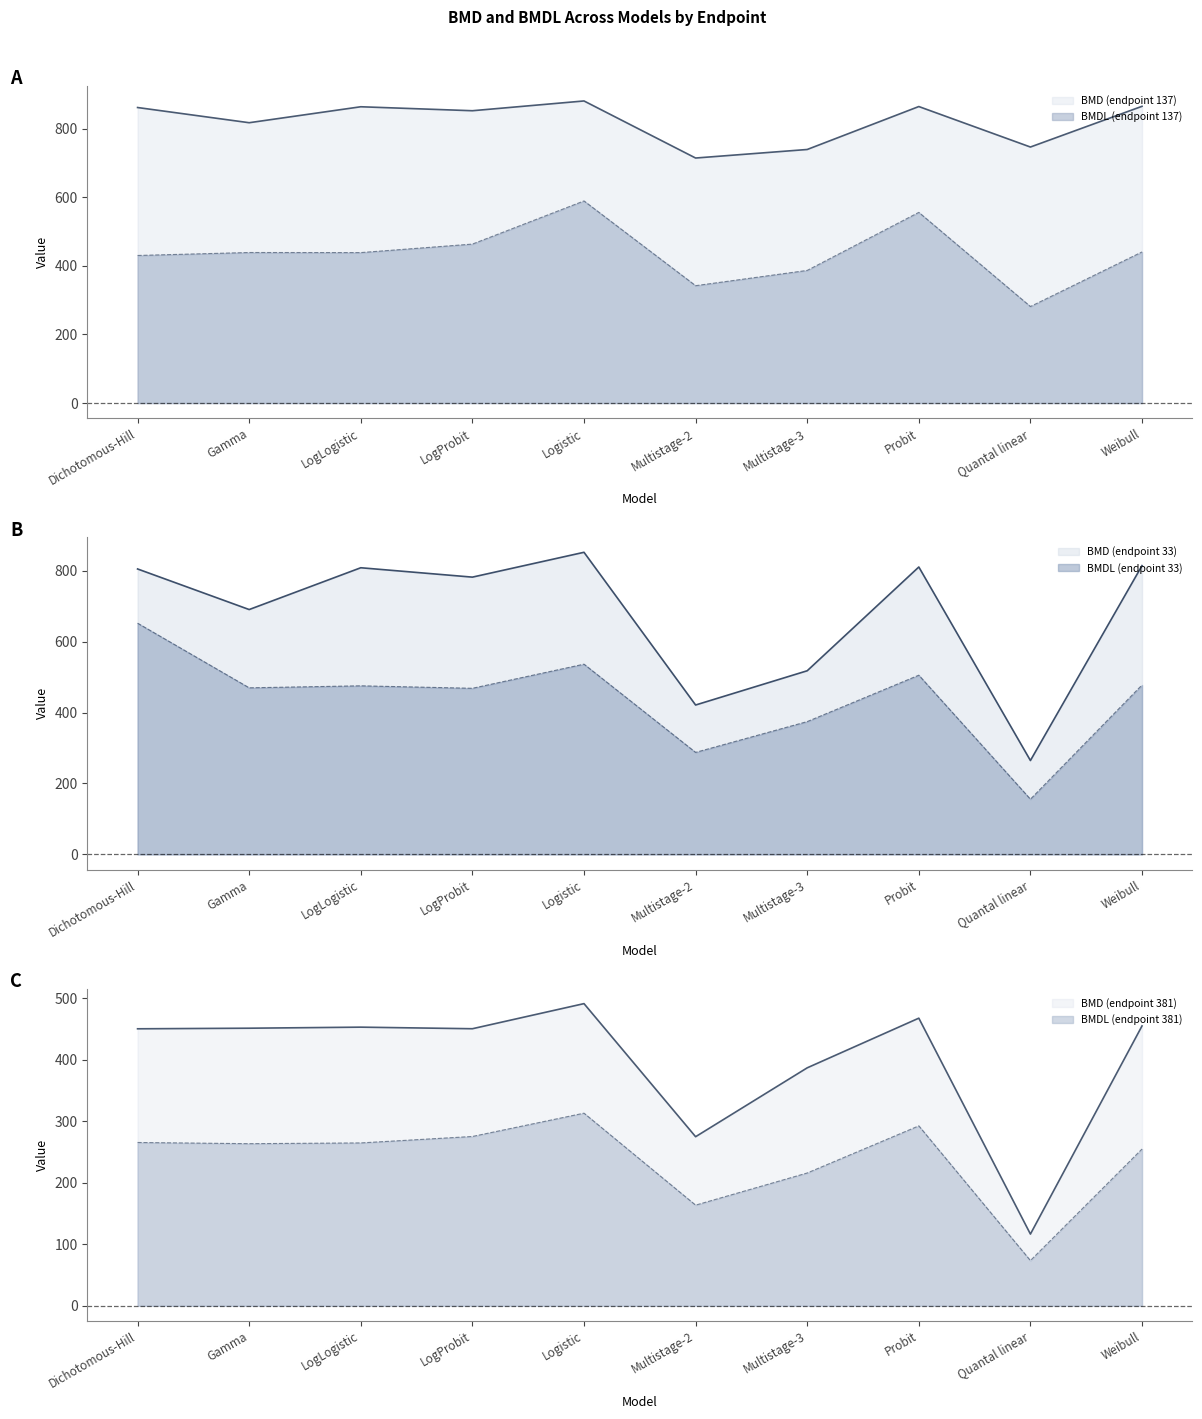

True or false: BMD_ep137 has more than 0 points higher than both neighbors.

True